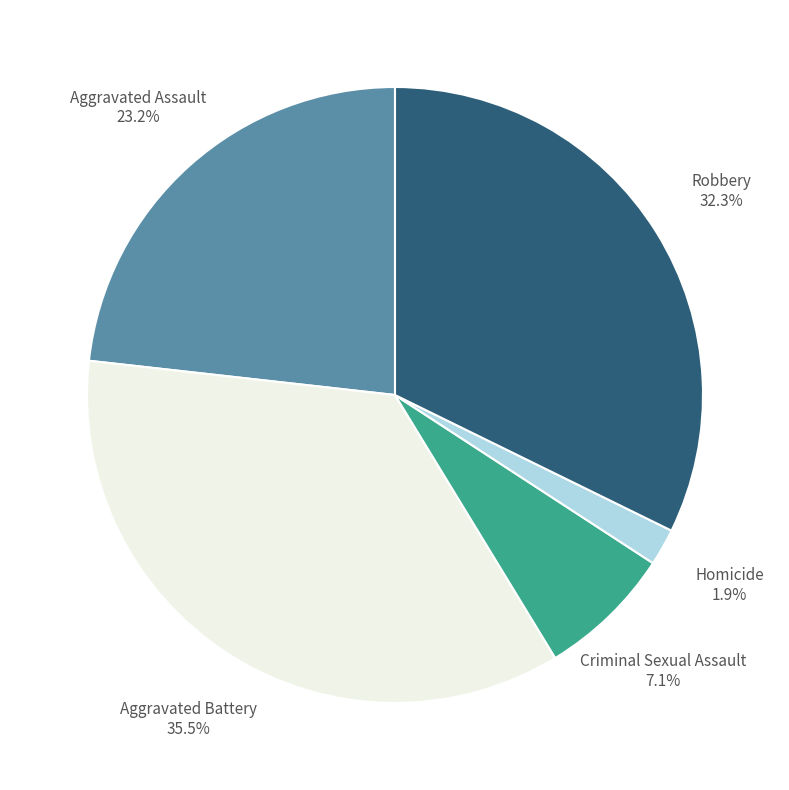

Does any single category account for the majority?

No